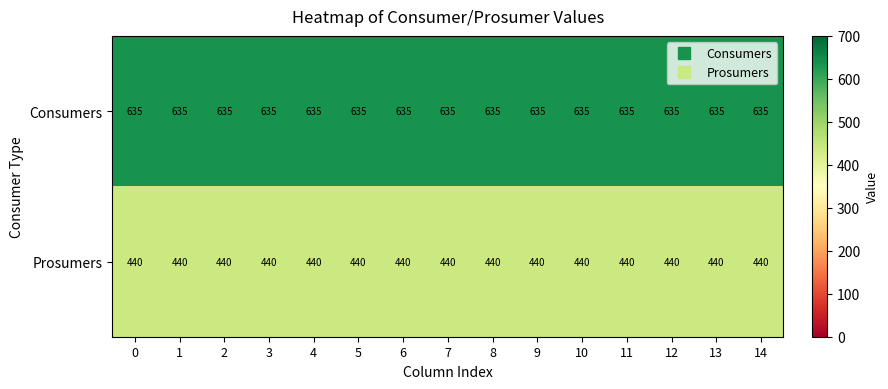

Rank the series by their average value, from highest to lowest.

Consumers, Prosumers